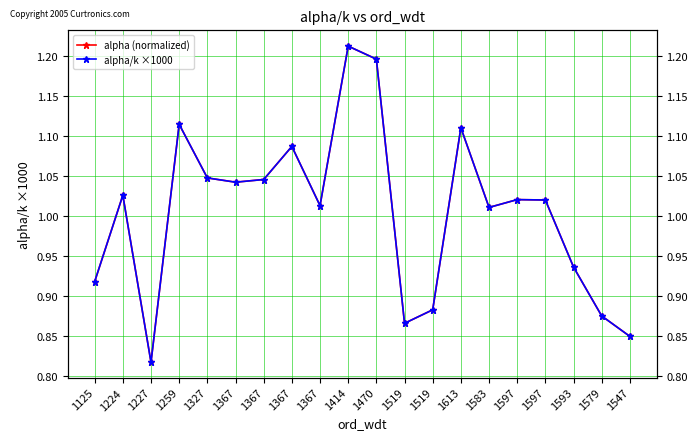

What is the maximum value for alpha/k ×1000?

1.2